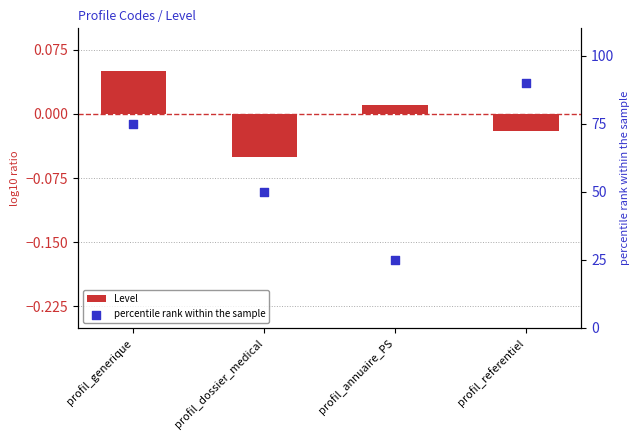

Is the value of Level at profil_annuaire_PS greater than the value of percentile rank within the sample at profil_dossier_medical?

No